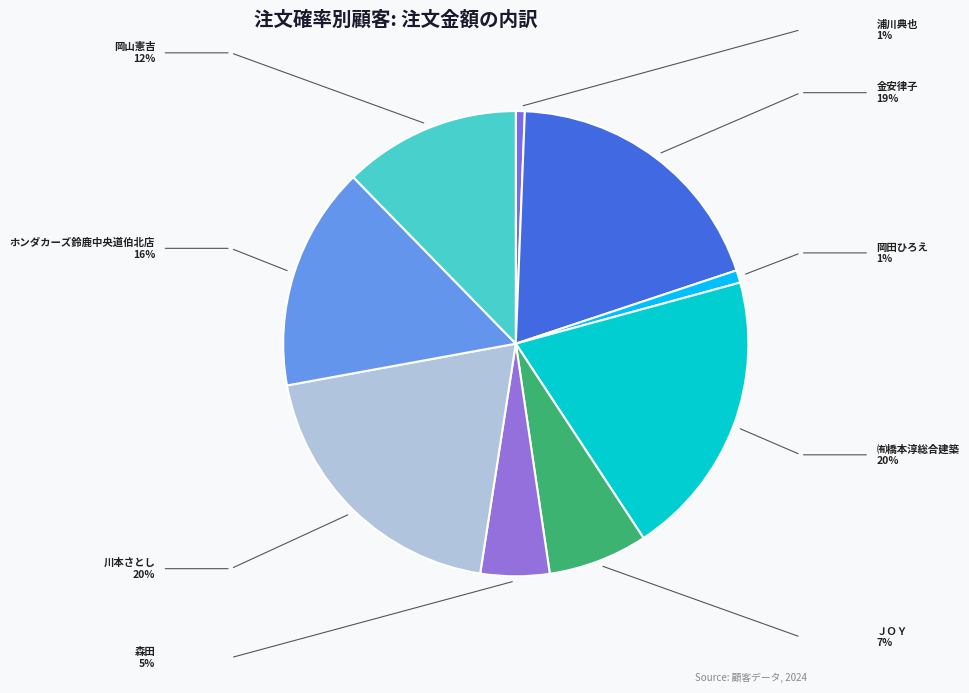

The ㈲橋本淳総合建築 slice represents 20% of the pie. True or false?

True